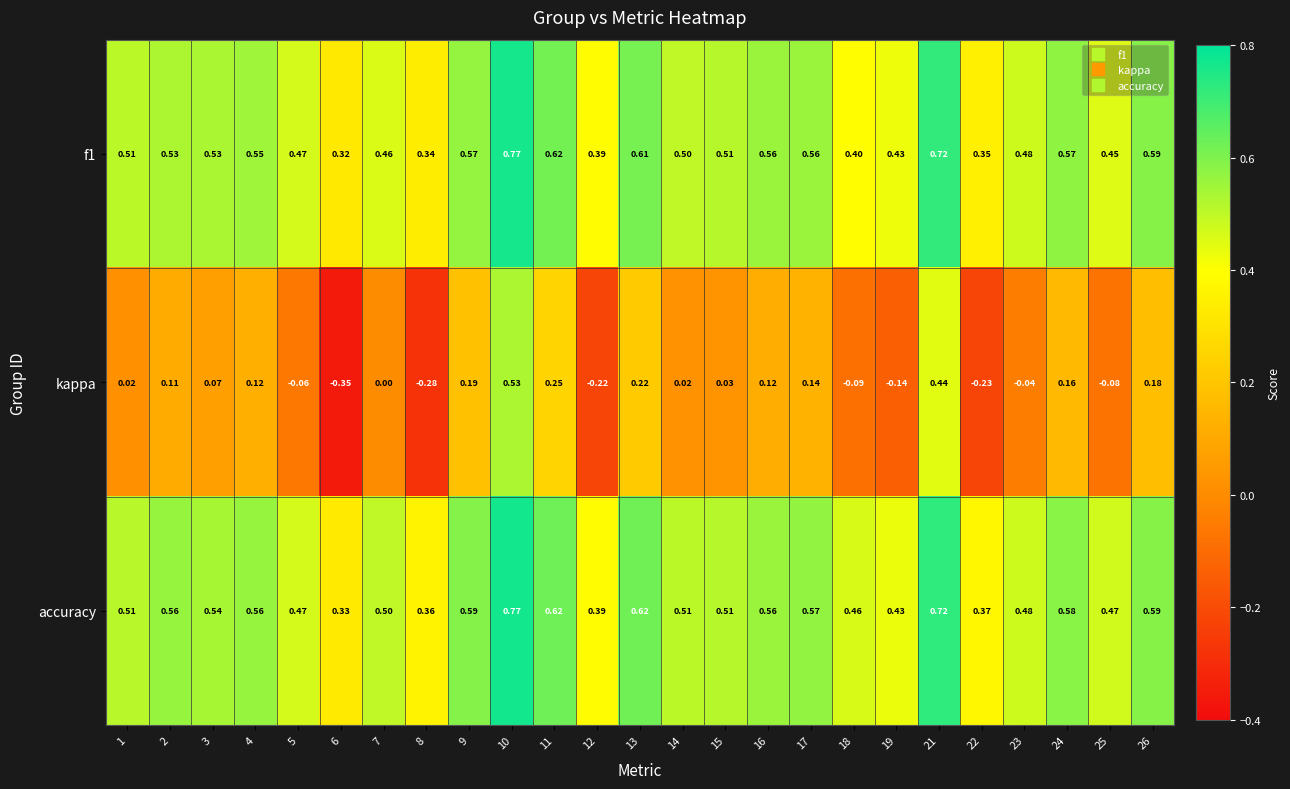

Rank the series at 18 from lowest to highest value.

kappa, f1, accuracy